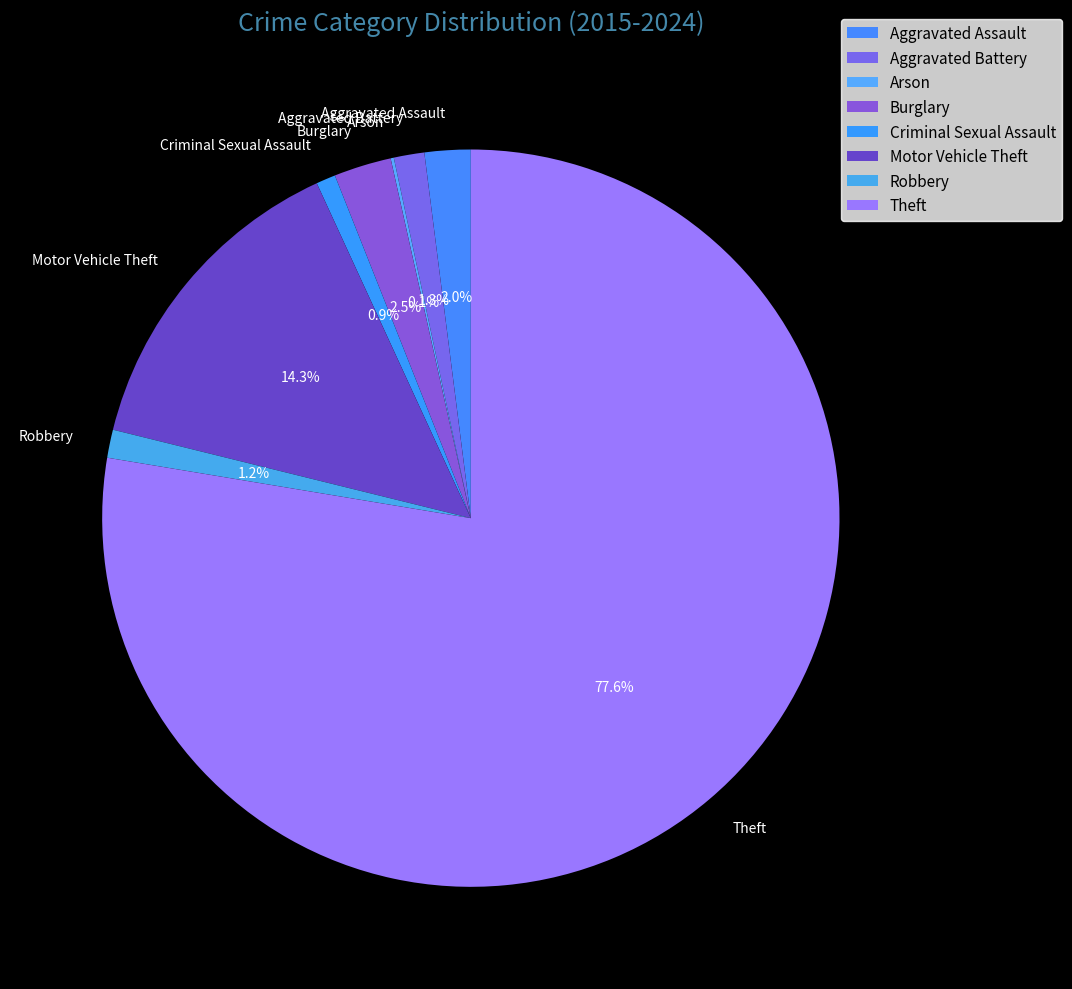

What percentage is the Aggravated Assault slice, to the nearest percent?

2%